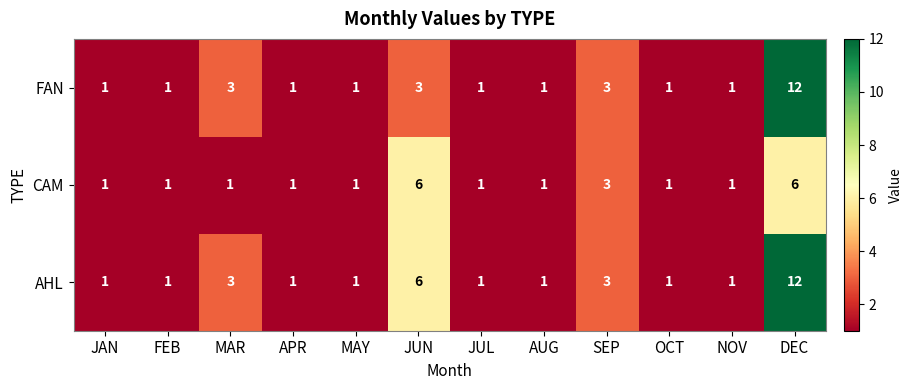

What is the greatest value displayed?

12